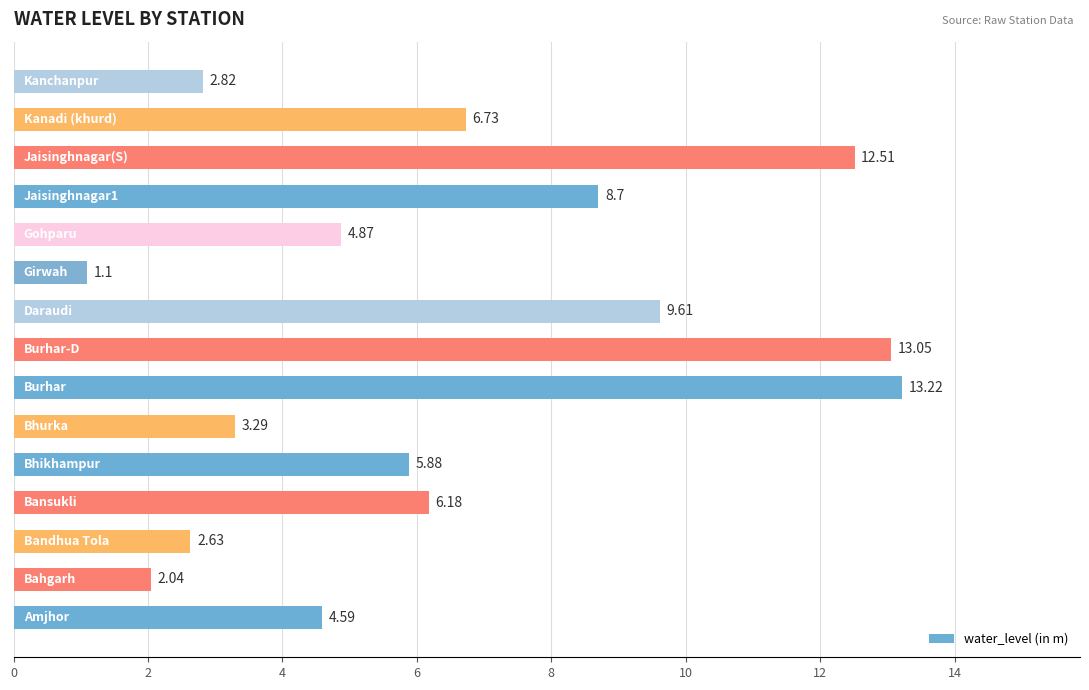

What is the difference between the maximum and second lowest values?

11.2